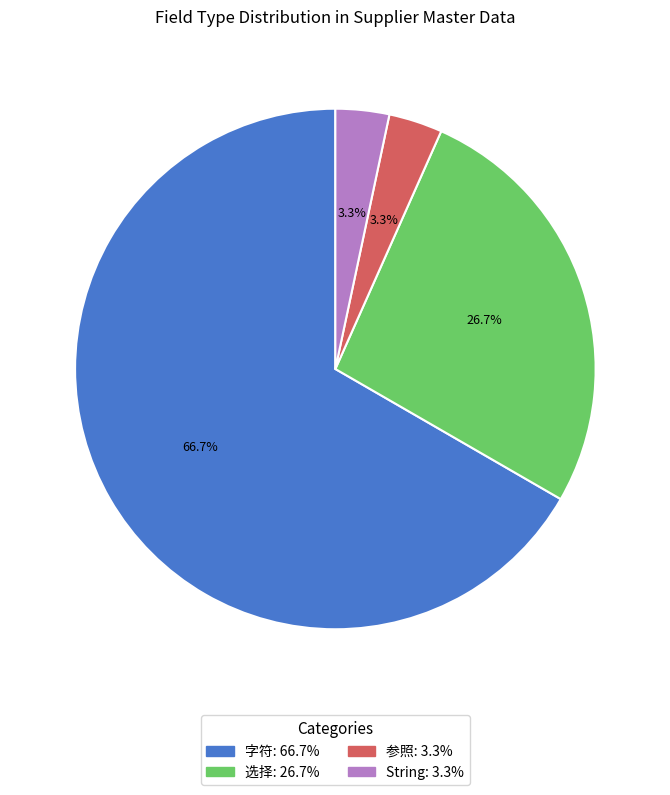

What is the ratio of the value at 参照 to the value at String?

1.0